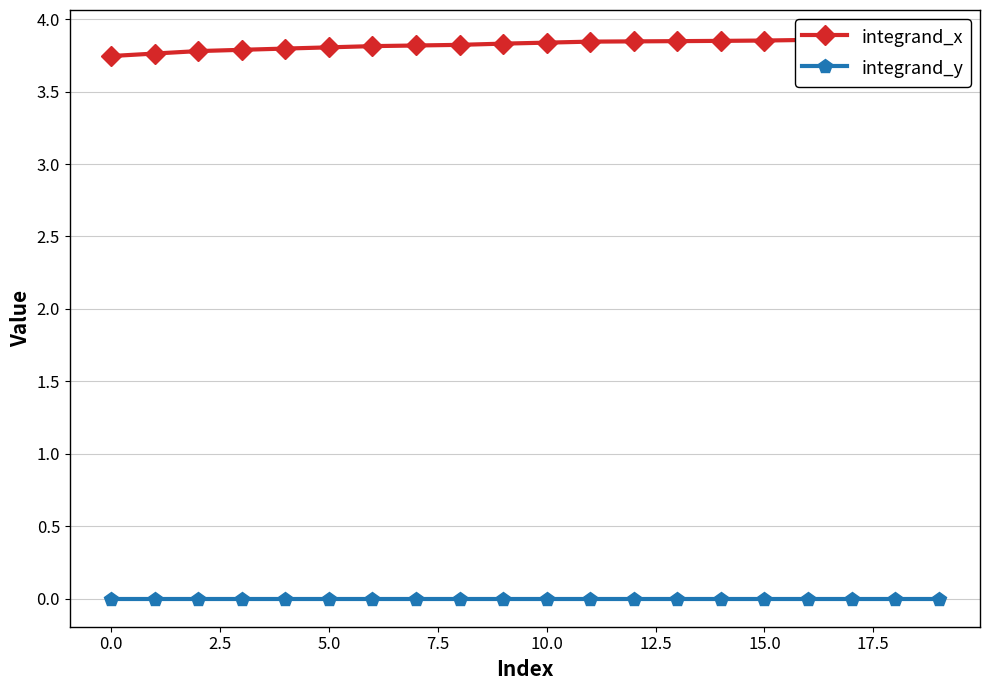

Which has a higher value, 14 or −2.5?

14